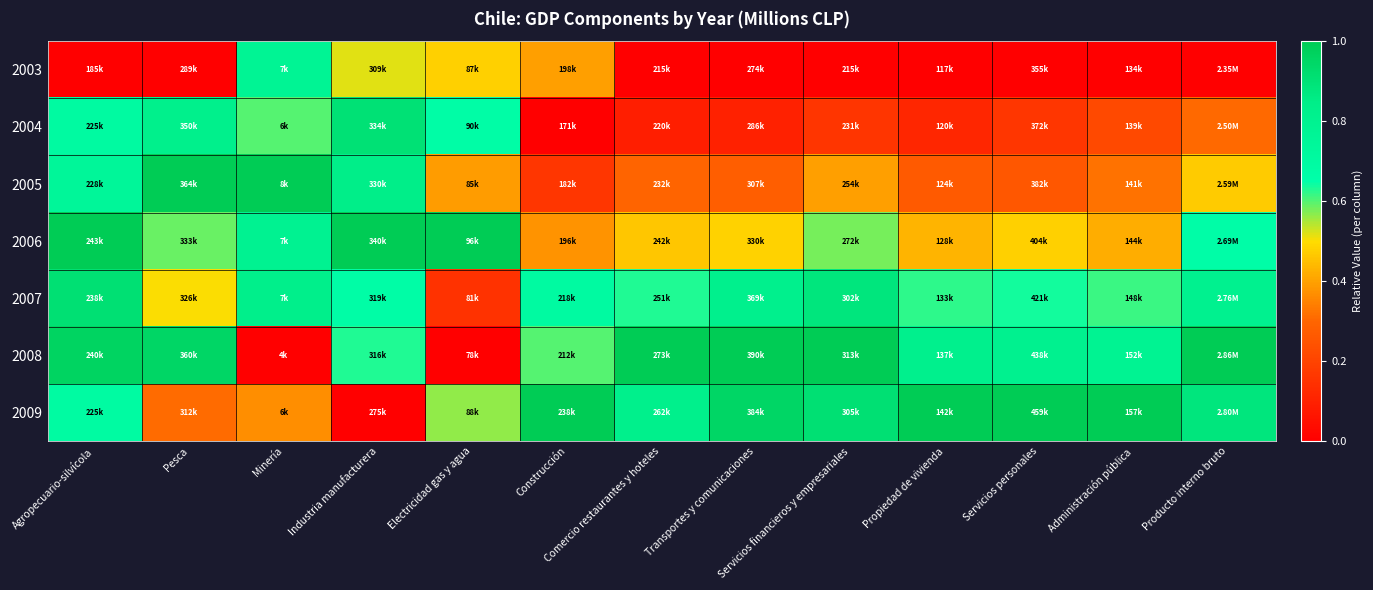

Reading right to left, list all the values displayed in this chart.

2003: Producto interno bruto=0.0	Administración pública=0.0	Servicios personales=0.0	Propiedad de vivienda=0.0	Servicios financieros y empresariales=0.0	Transportes y comunicaciones=0.0	Comercio restaurantes y hoteles=0.0	Construcción=0.4	Electricidad gas y agua=0.5	Industria manufacturera=0.5	Minería=0.8	Pesca=0.0	Agropecuario-silvícola=0.0
2004: Producto interno bruto=0.3	Administración pública=0.2	Servicios personales=0.2	Propiedad de vivienda=0.1	Servicios financieros y empresariales=0.2	Transportes y comunicaciones=0.1	Comercio restaurantes y hoteles=0.1	Construcción=0.0	Electricidad gas y agua=0.7	Industria manufacturera=0.9	Minería=0.6	Pesca=0.8	Agropecuario-silvícola=0.7
2005: Producto interno bruto=0.5	Administración pública=0.3	Servicios personales=0.3	Propiedad de vivienda=0.3	Servicios financieros y empresariales=0.4	Transportes y comunicaciones=0.3	Comercio restaurantes y hoteles=0.3	Construcción=0.2	Electricidad gas y agua=0.4	Industria manufacturera=0.8	Minería=1.0	Pesca=1.0	Agropecuario-silvícola=0.7
2006: Producto interno bruto=0.7	Administración pública=0.4	Servicios personales=0.5	Propiedad de vivienda=0.4	Servicios financieros y empresariales=0.6	Transportes y comunicaciones=0.5	Comercio restaurantes y hoteles=0.5	Construcción=0.4	Electricidad gas y agua=1.0	Industria manufacturera=1.0	Minería=0.8	Pesca=0.6	Agropecuario-silvícola=1.0
2007: Producto interno bruto=0.8	Administración pública=0.6	Servicios personales=0.6	Propiedad de vivienda=0.6	Servicios financieros y empresariales=0.9	Transportes y comunicaciones=0.8	Comercio restaurantes y hoteles=0.6	Construcción=0.7	Electricidad gas y agua=0.2	Industria manufacturera=0.7	Minería=0.8	Pesca=0.5	Agropecuario-silvícola=0.9
2008: Producto interno bruto=1.0	Administración pública=0.8	Servicios personales=0.8	Propiedad de vivienda=0.8	Servicios financieros y empresariales=1.0	Transportes y comunicaciones=1.0	Comercio restaurantes y hoteles=1.0	Construcción=0.6	Electricidad gas y agua=0.0	Industria manufacturera=0.6	Minería=0.0	Pesca=1.0	Agropecuario-silvícola=1.0
2009: Producto interno bruto=0.9	Administración pública=1.0	Servicios personales=1.0	Propiedad de vivienda=1.0	Servicios financieros y empresariales=0.9	Transportes y comunicaciones=1.0	Comercio restaurantes y hoteles=0.8	Construcción=1.0	Electricidad gas y agua=0.6	Industria manufacturera=0.0	Minería=0.4	Pesca=0.3	Agropecuario-silvícola=0.7